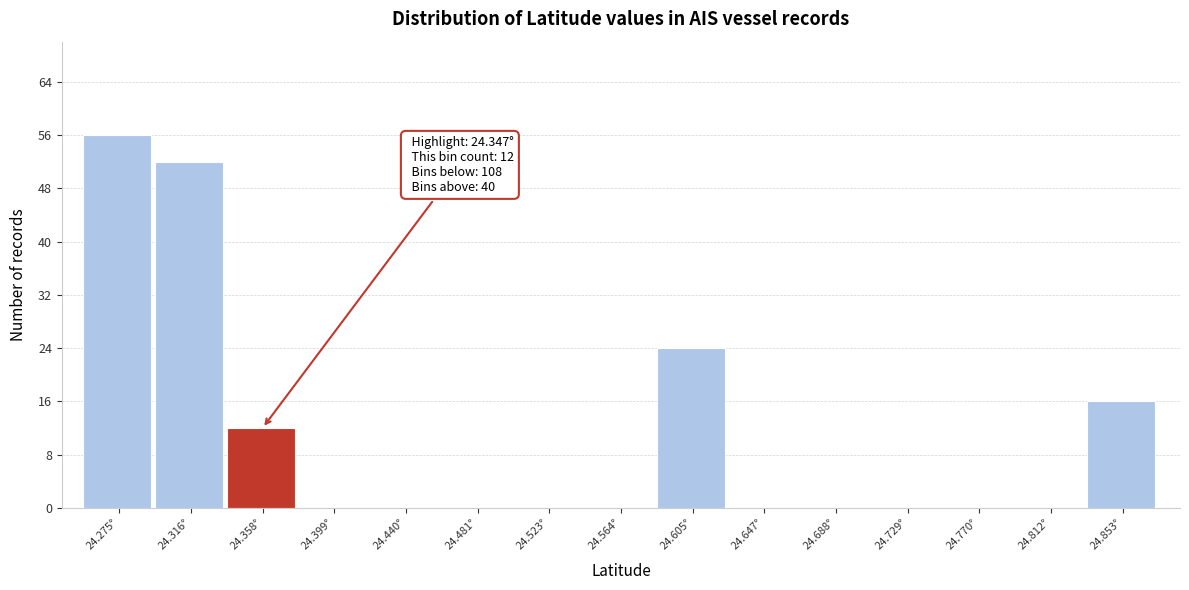

Over which range of the x-axis is the bar tallest?

24.255 to 24.295